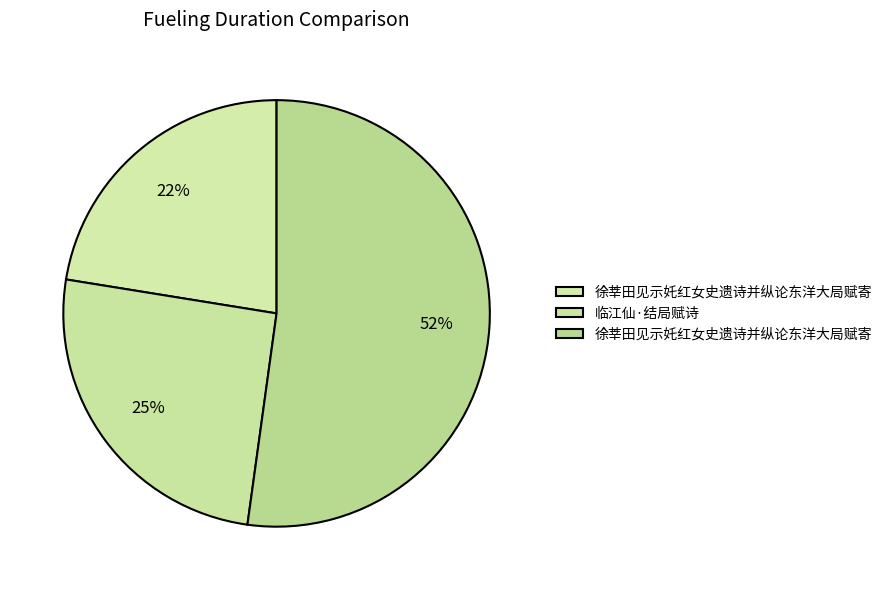

How many slices are in this pie chart?

3